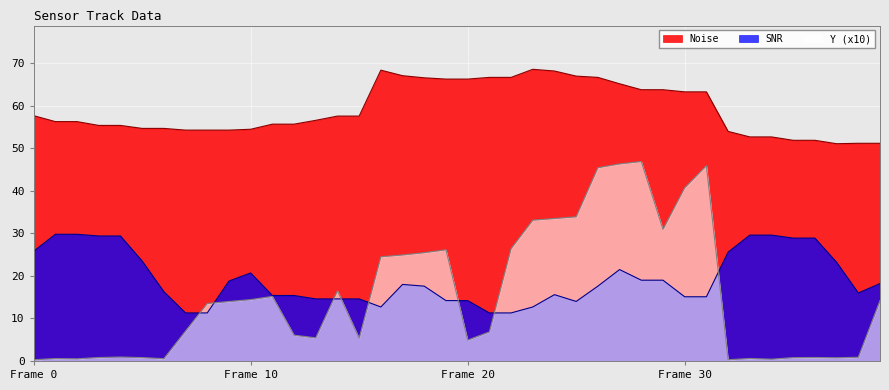

Rank the series by their maximum value, from lowest to highest.

SNR, Y (x10), Noise